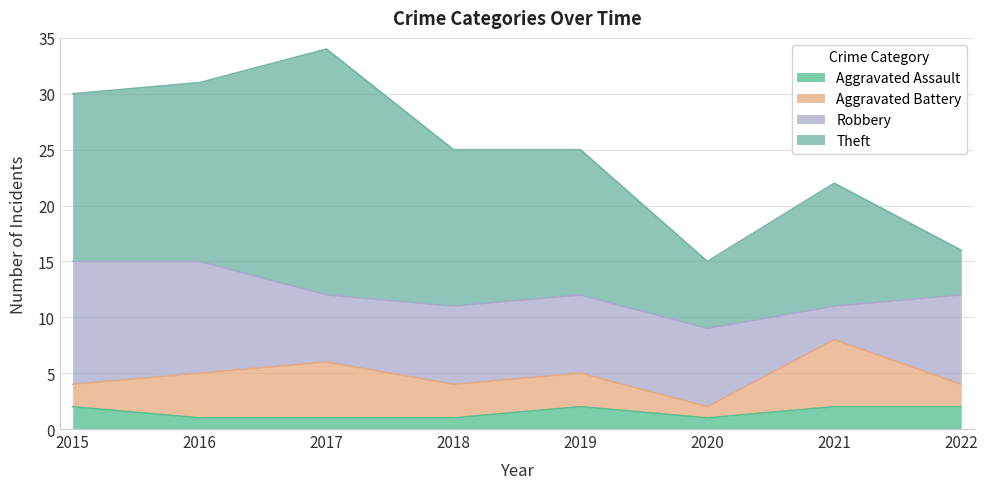

What is the smallest value displayed?

1